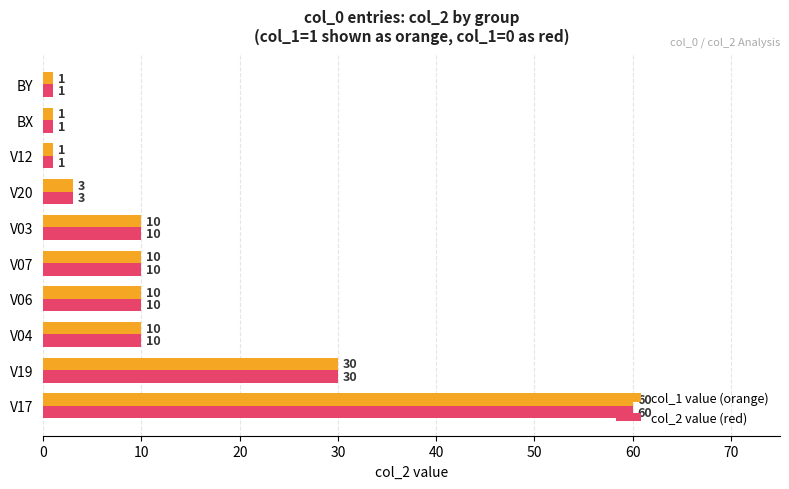

What is the greatest value displayed?

60